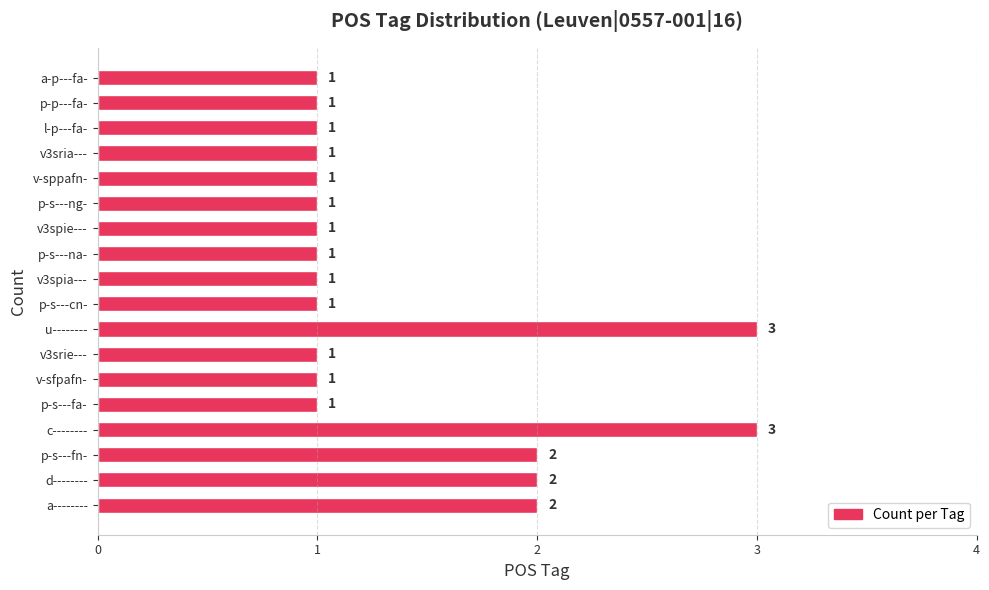

Reading bottom to top, what are all the values shown in this chart?

2	2	2	3	1	1	1	3	1	1	1	1	1	1	1	1	1	1